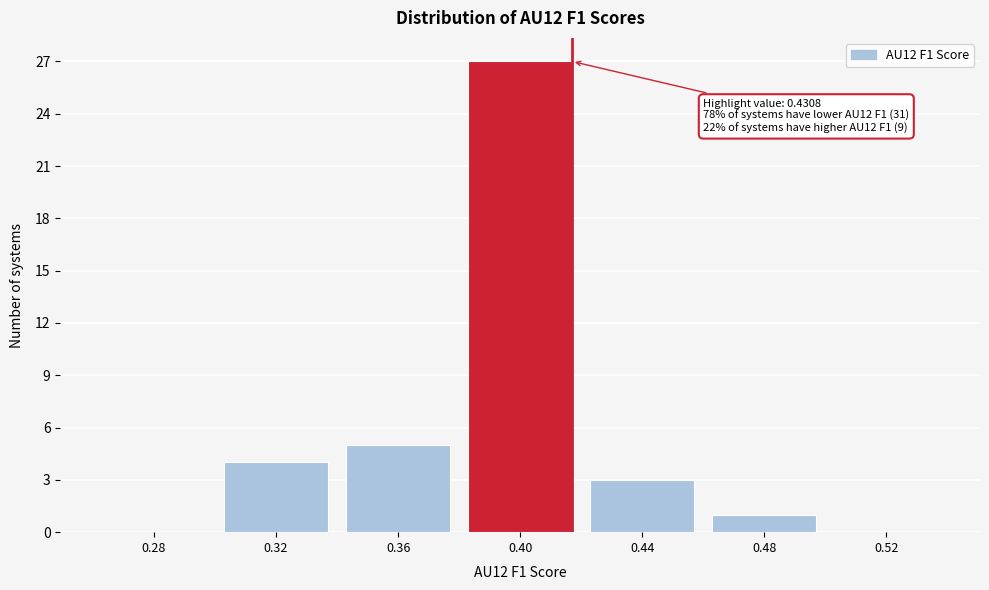

Reading left to right, transcribe all the data shown in this chart.

0.28=0	0.32=4	0.36=5	0.40=27	0.44=3	0.48=1	0.52=0